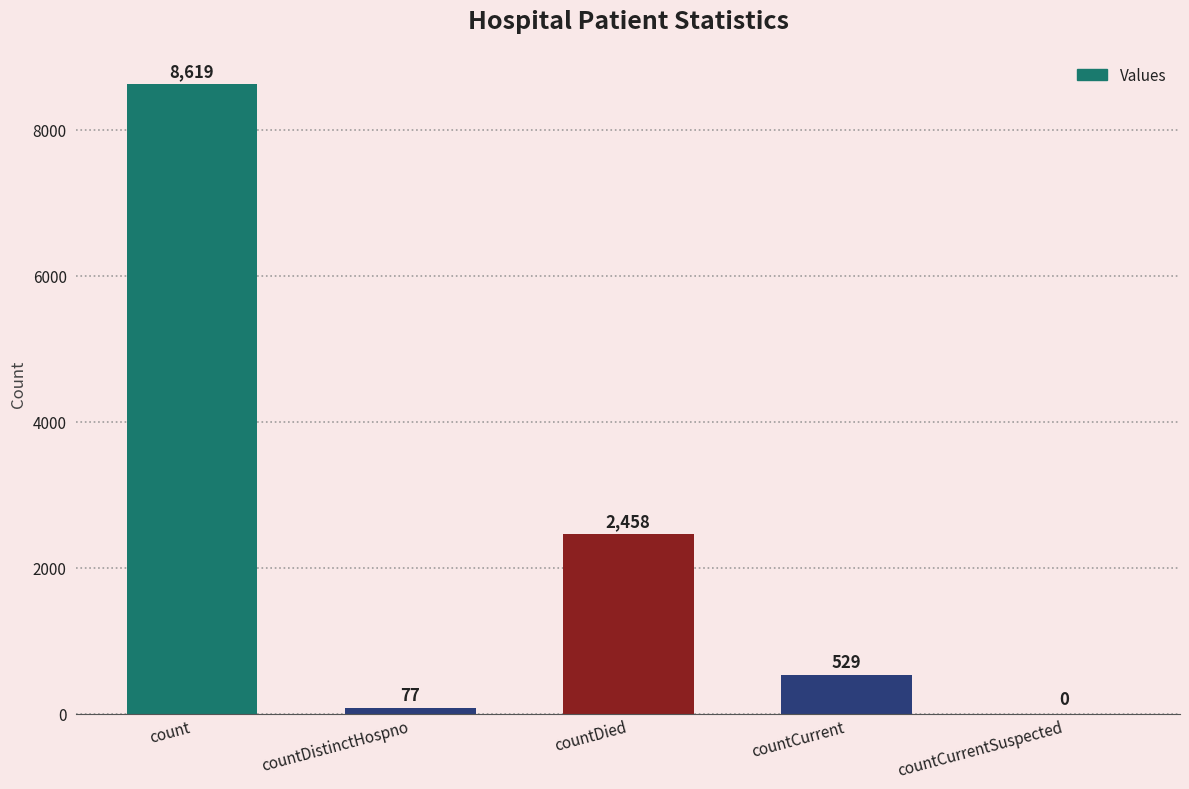

Reading right to left, what are all the values shown in this chart?

0	529	2458	77	8619